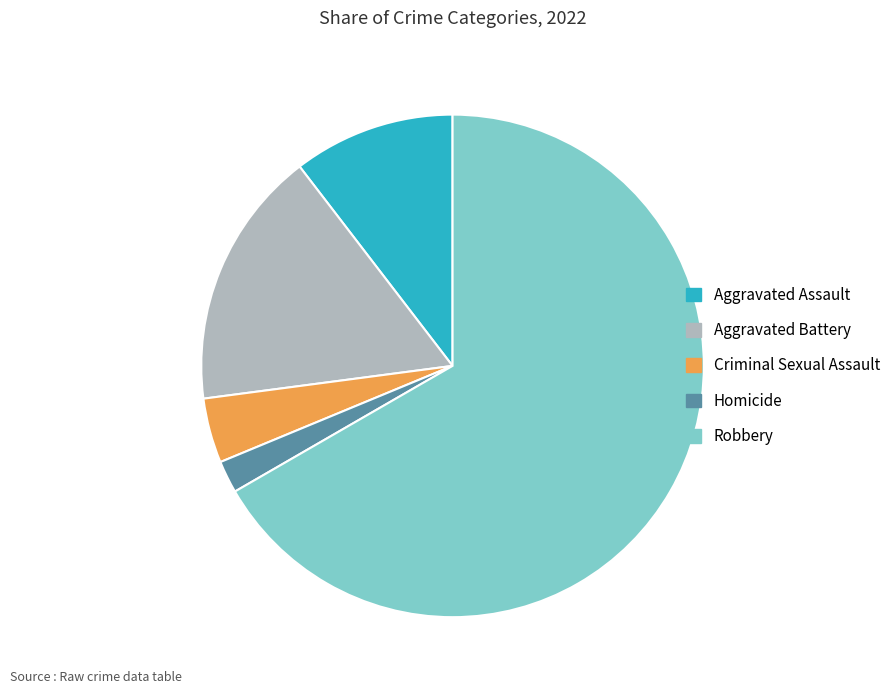

Between Aggravated Battery and Criminal Sexual Assault, which is larger?

Aggravated Battery